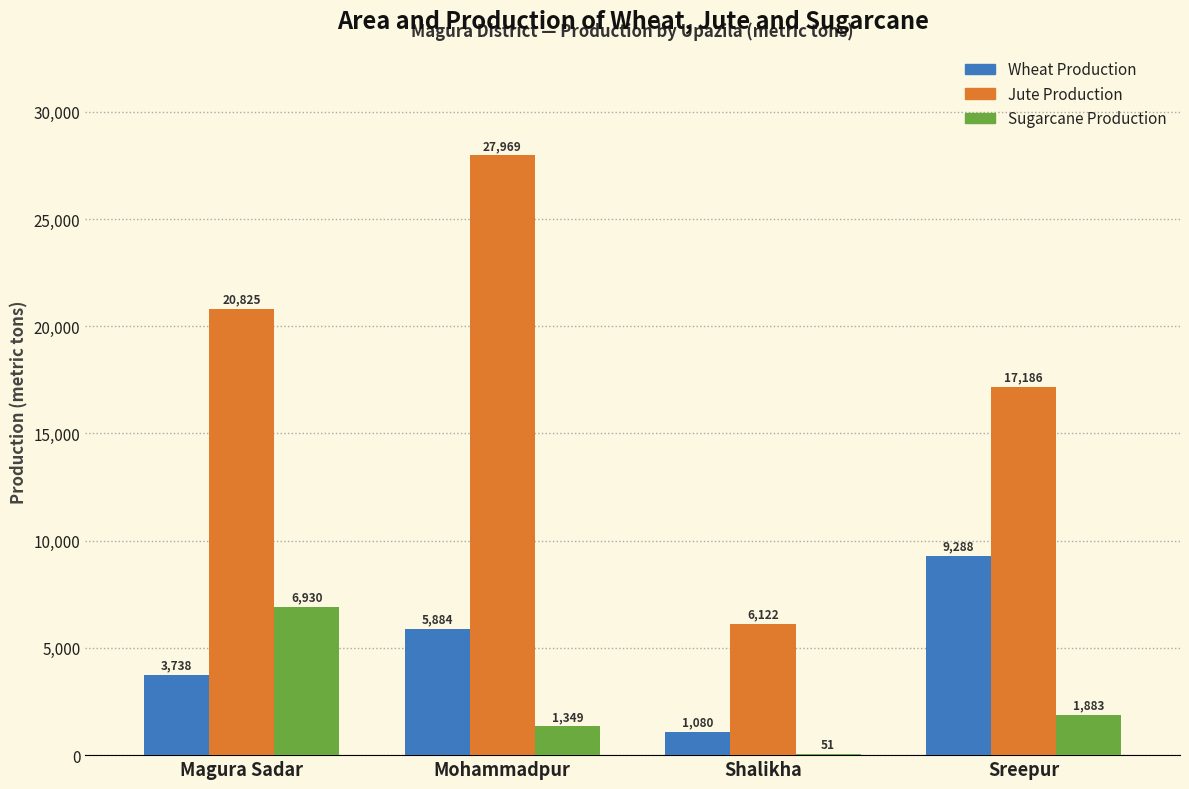

What is the approximate value of Sugarcane Production at Mohammadpur?

1349